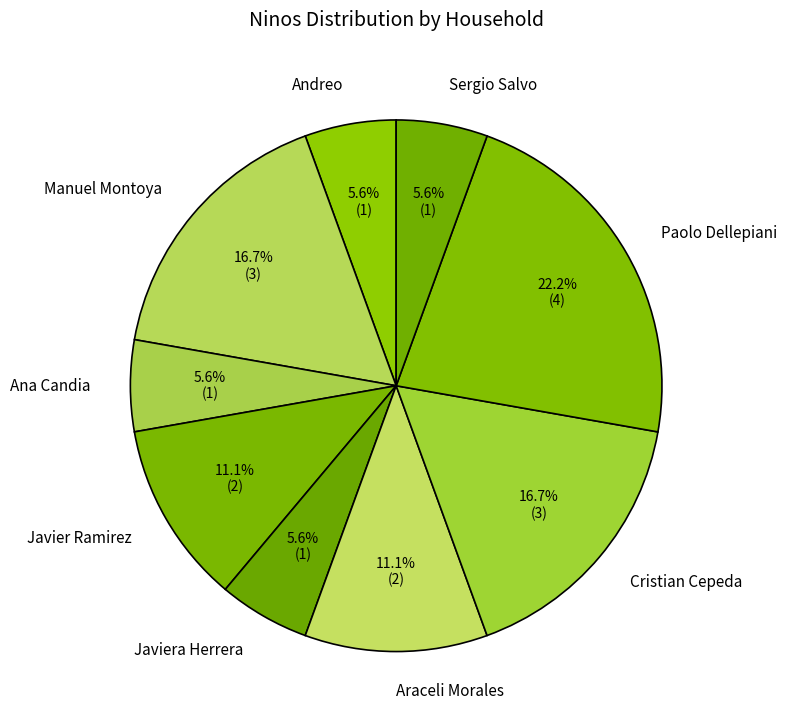

Does Manuel Montoya represent more than half of the total?

No